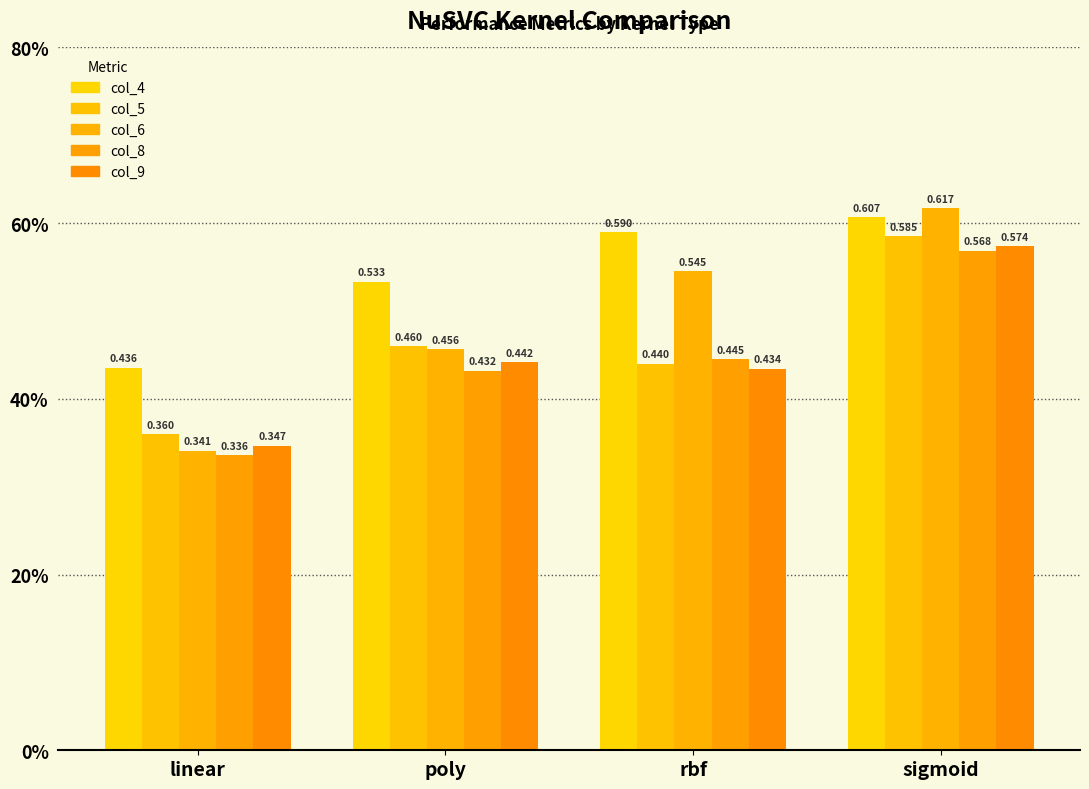

What is the value of the col_4 bar at the 2nd from the left?

0.5